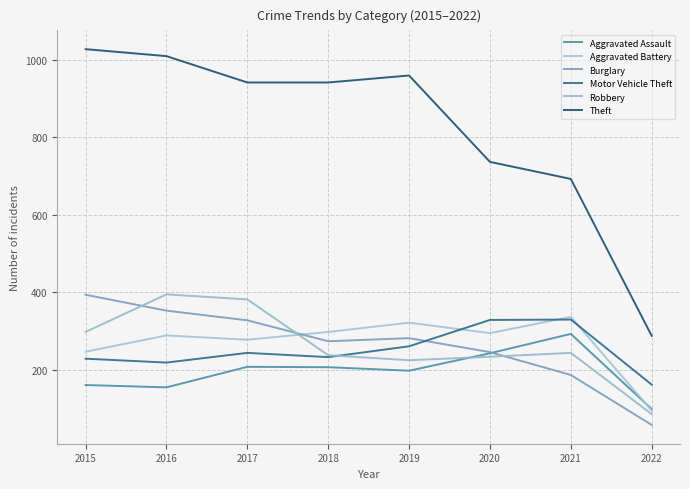

How many lines are shown in the chart?

6